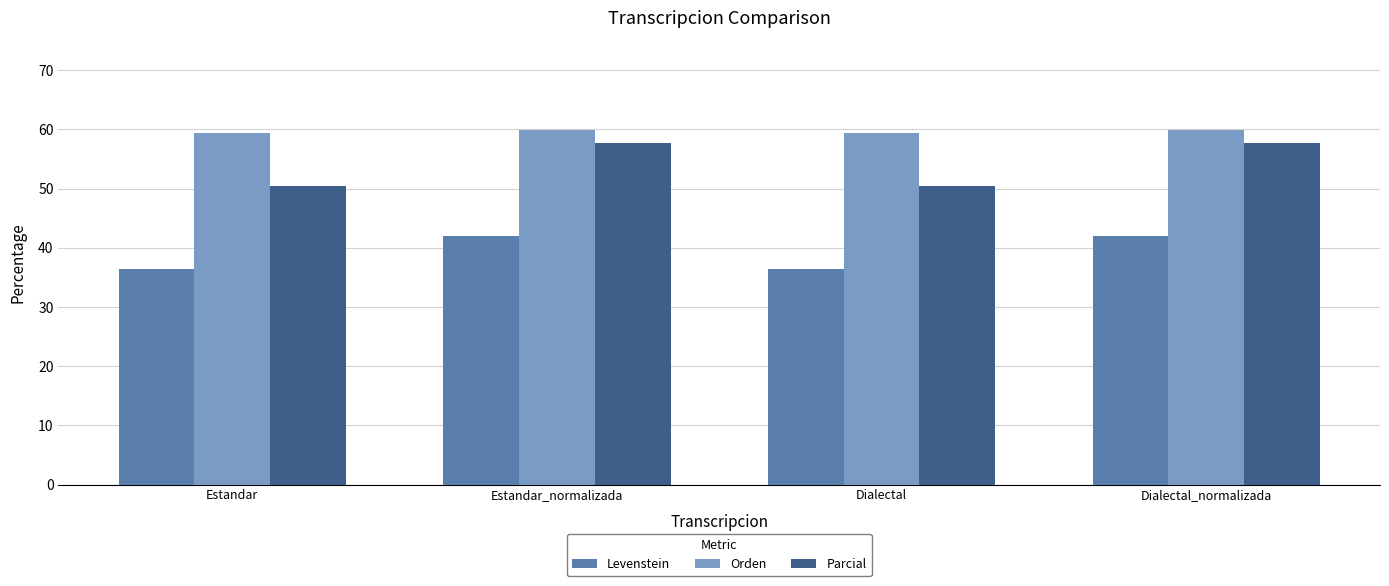

Reading left to right, extract all data points from this chart.

Levenstein: 36.5	42.1	36.5	42.1
Orden: 59.5	59.9	59.5	59.9
Parcial: 50.4	57.7	50.4	57.7